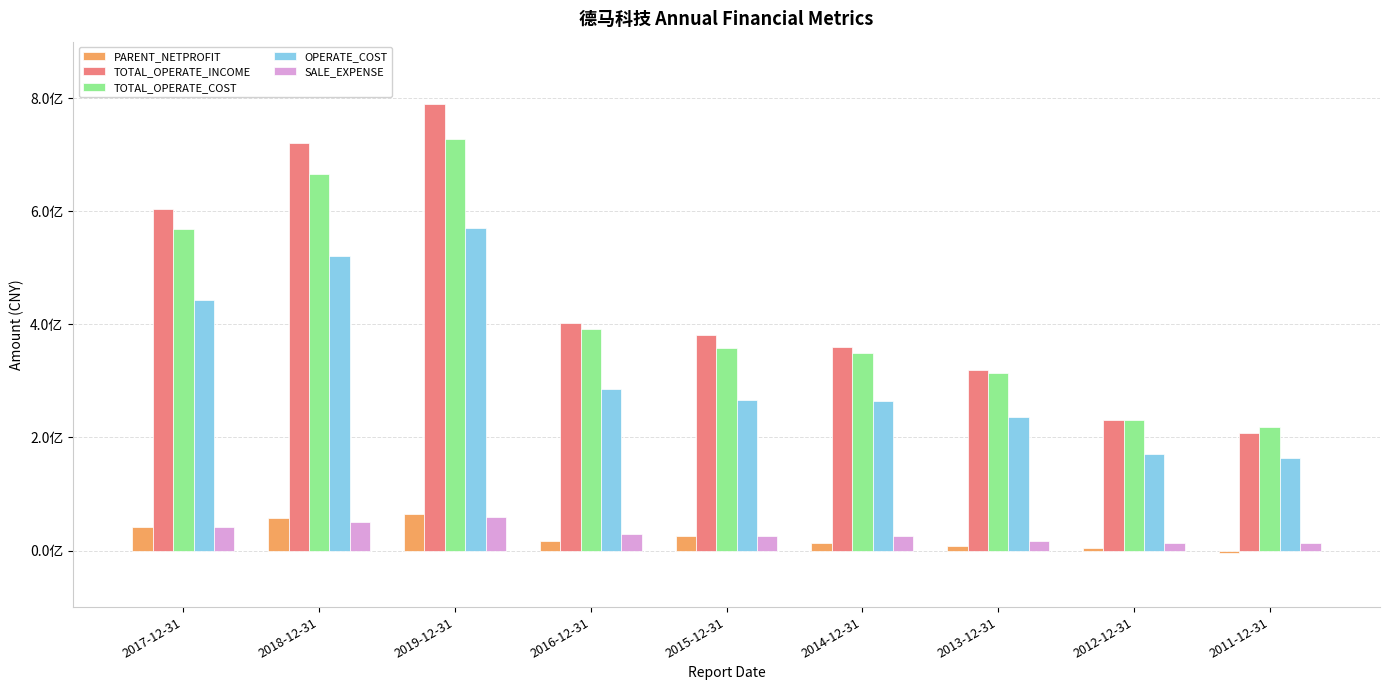

What are all the series names shown in the legend?

PARENT_NETPROFIT, TOTAL_OPERATE_INCOME, TOTAL_OPERATE_COST, OPERATE_COST, SALE_EXPENSE